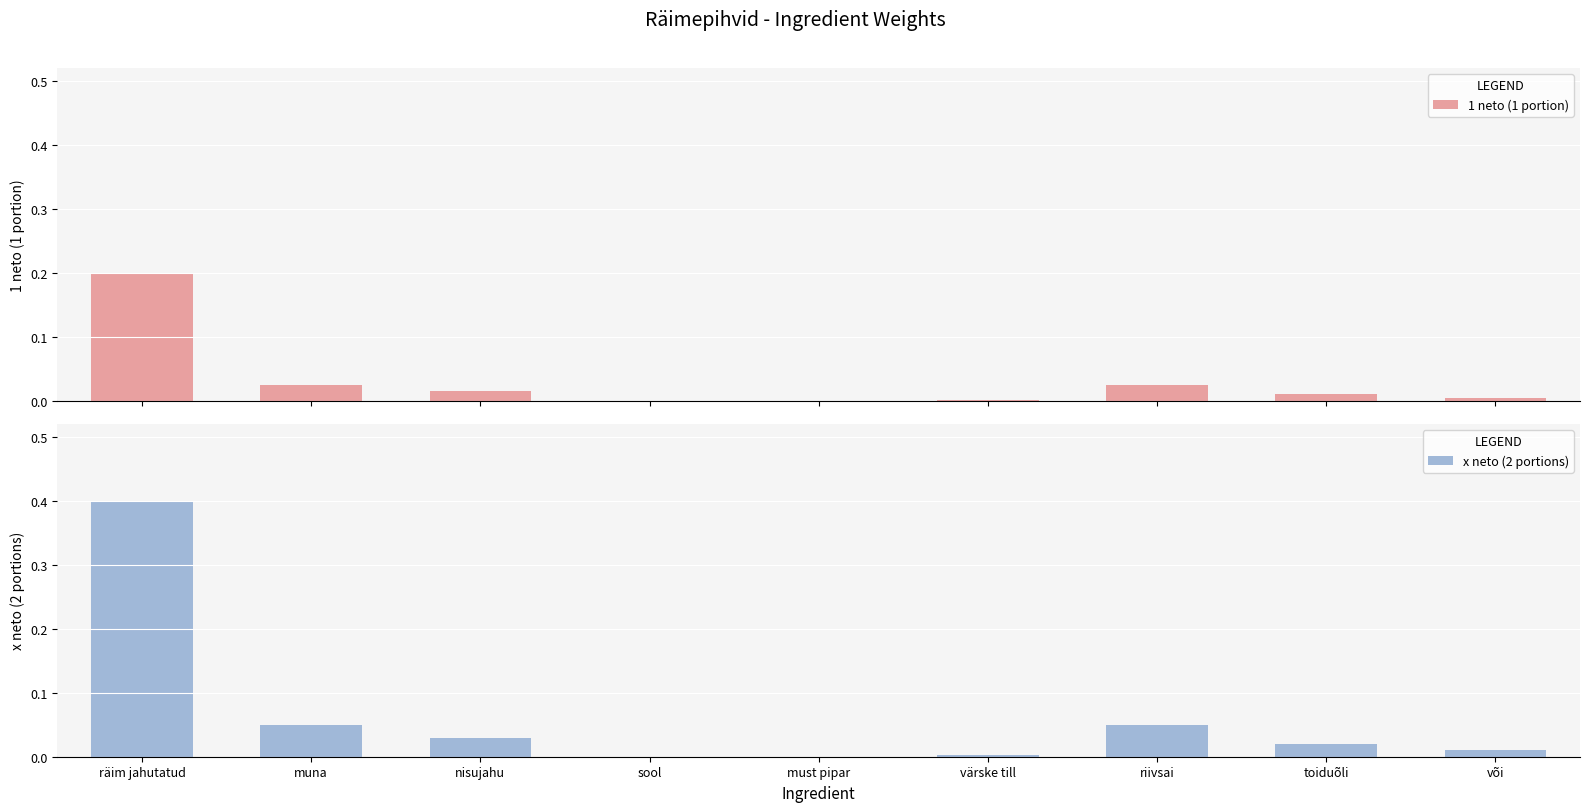

What are all the series names shown in the legend?

1 neto (1 portion), x neto (2 portions)